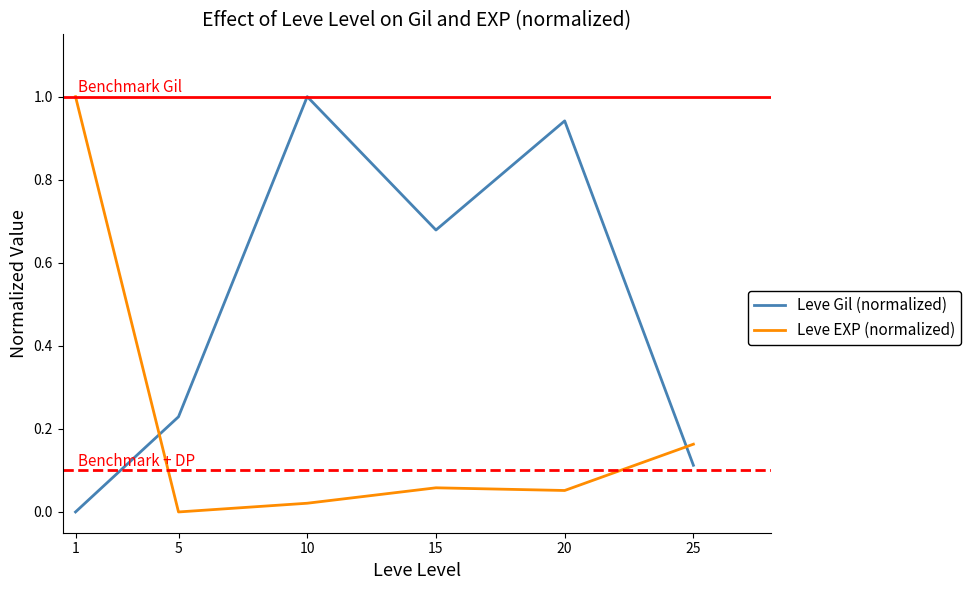

Between 15 and 20, which series saw the biggest shift?

Leve Gil (normalized)